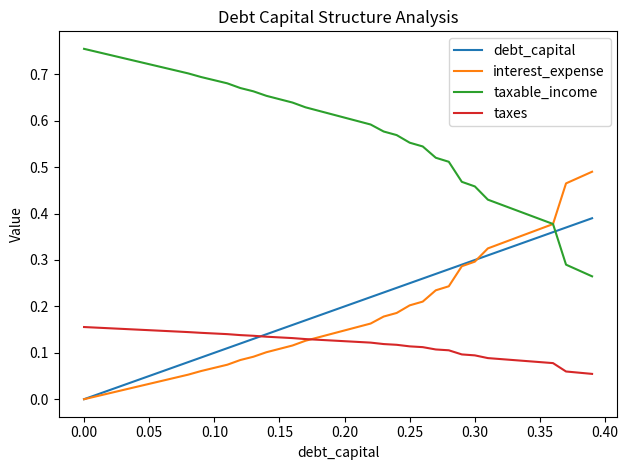

What is the sum of all taxes values?

4.7